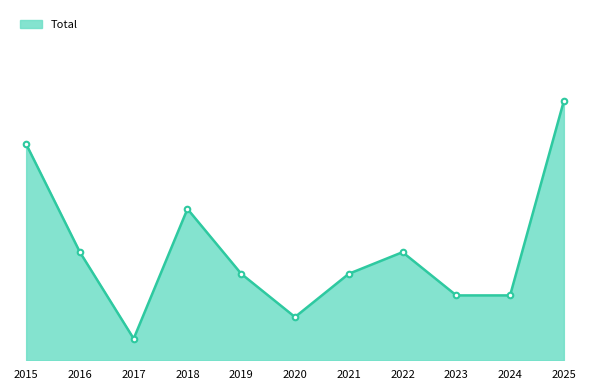

Reading right to left, transcribe all the data shown in this chart.

12	3	3	5	4	2	4	7	1	5	10